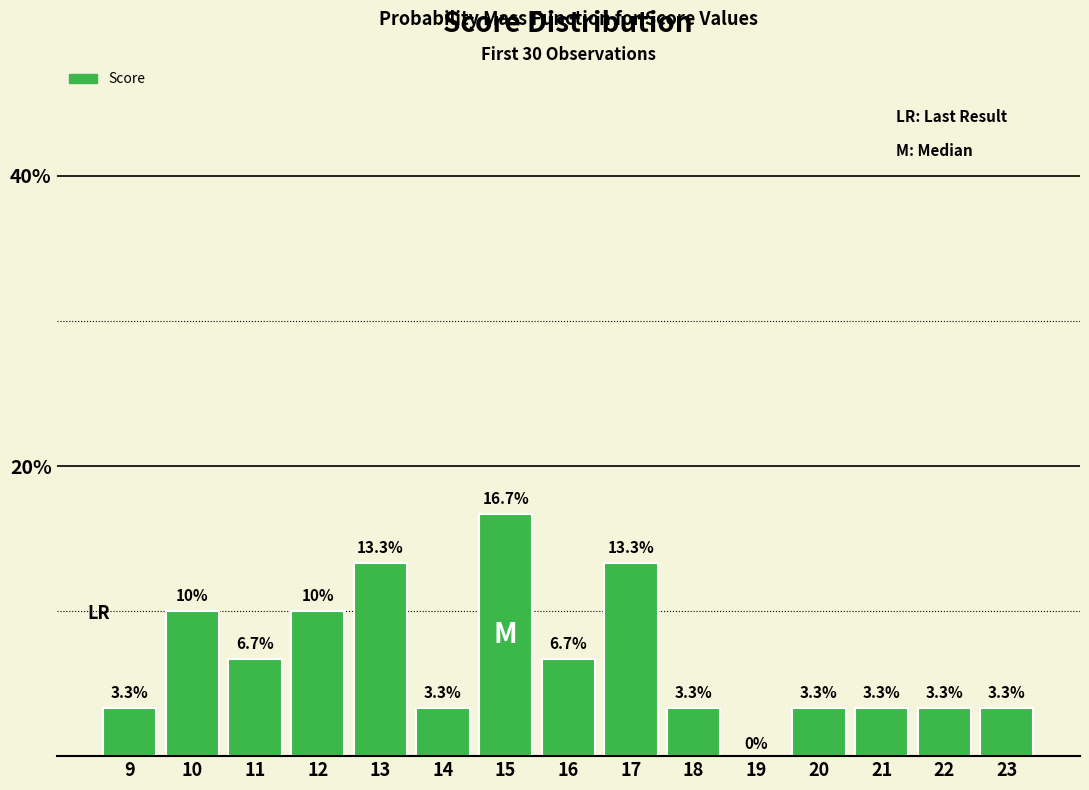

The chart shows a value of 3.3 at 9. True or false?

True